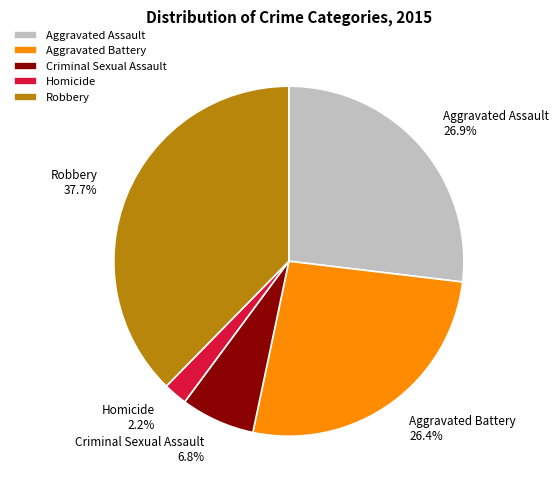

To the nearest percent, what percentage of the pie is Homicide?

2%